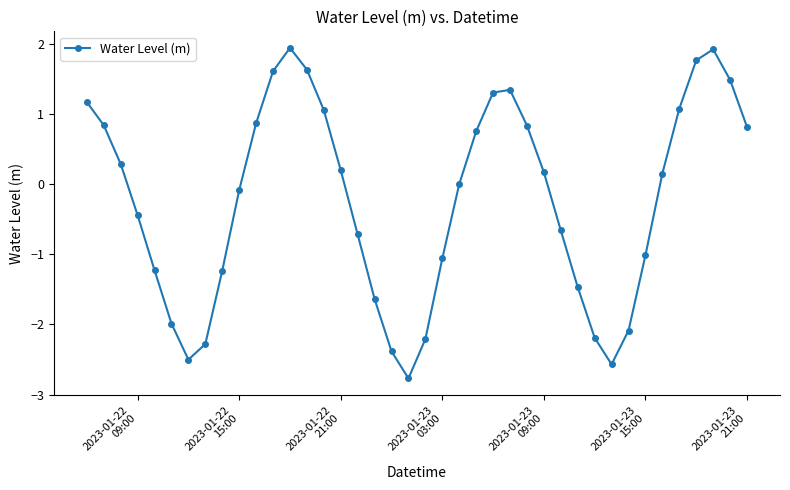

What is the average value?

-0.2